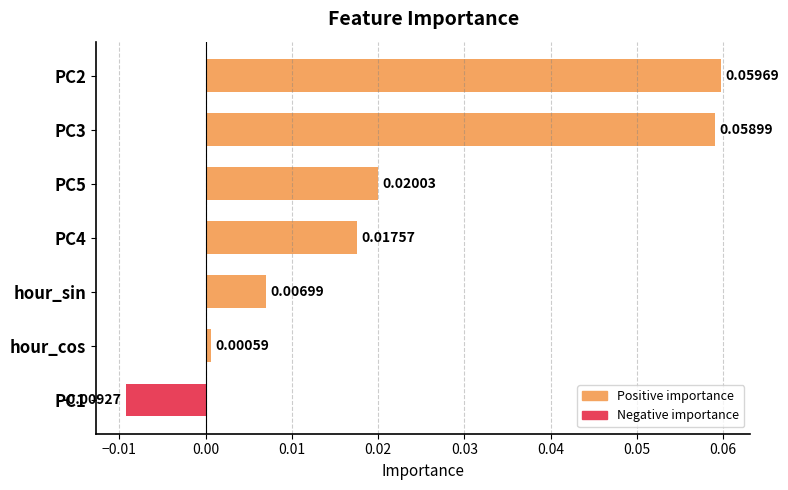

Where is the data nearest to the value 0?

hour_cos